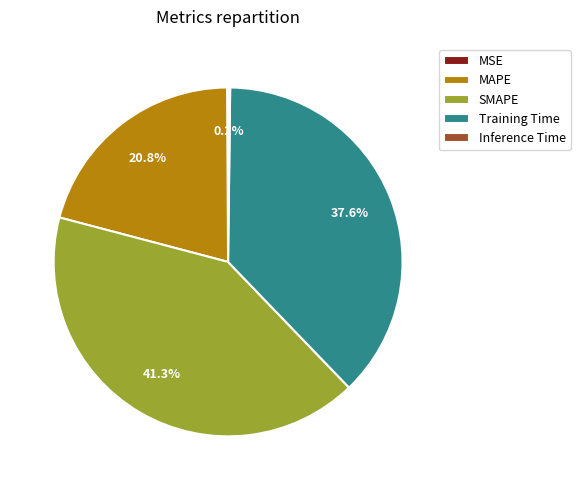

Does any single category account for the majority?

No